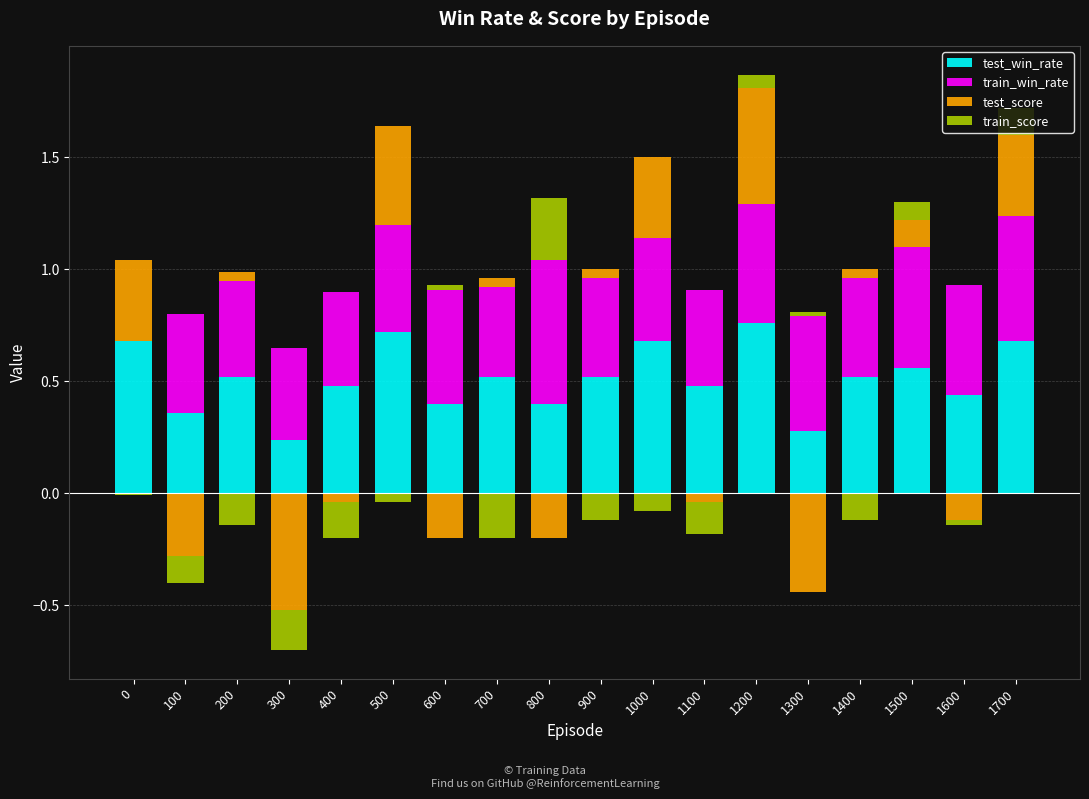

Is the value of test_score at 1500 greater than the value of train_score at 300?

Yes